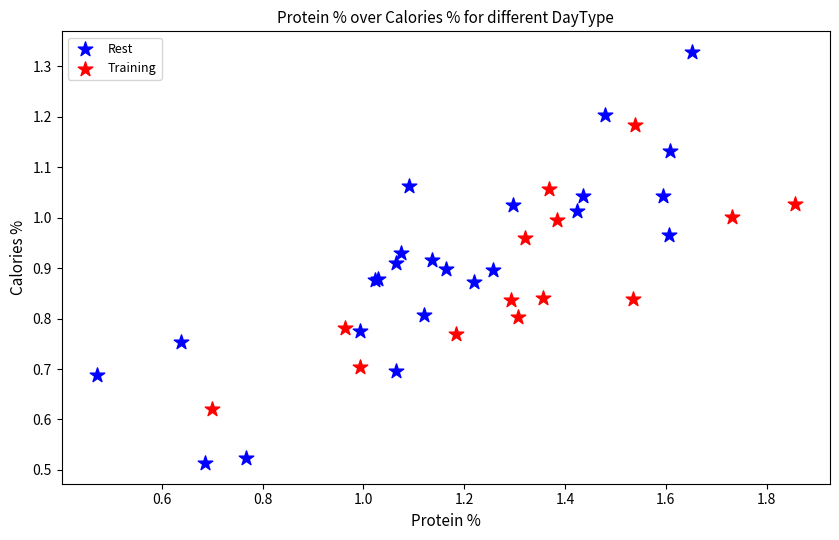

Which series reaches the minimum Y coordinate?

Rest